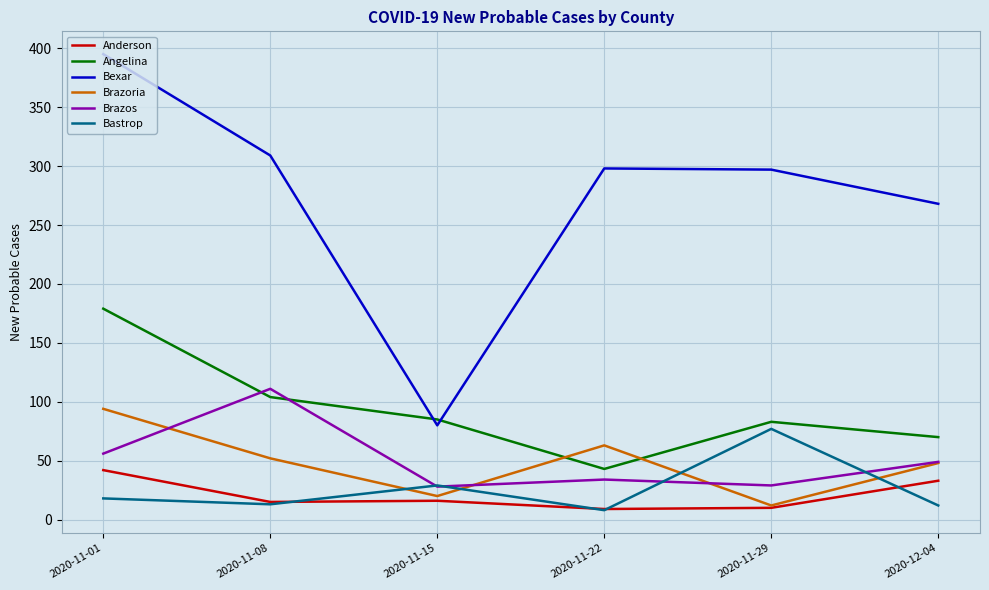

True or false: Brazos and Anderson cross at least once.

False